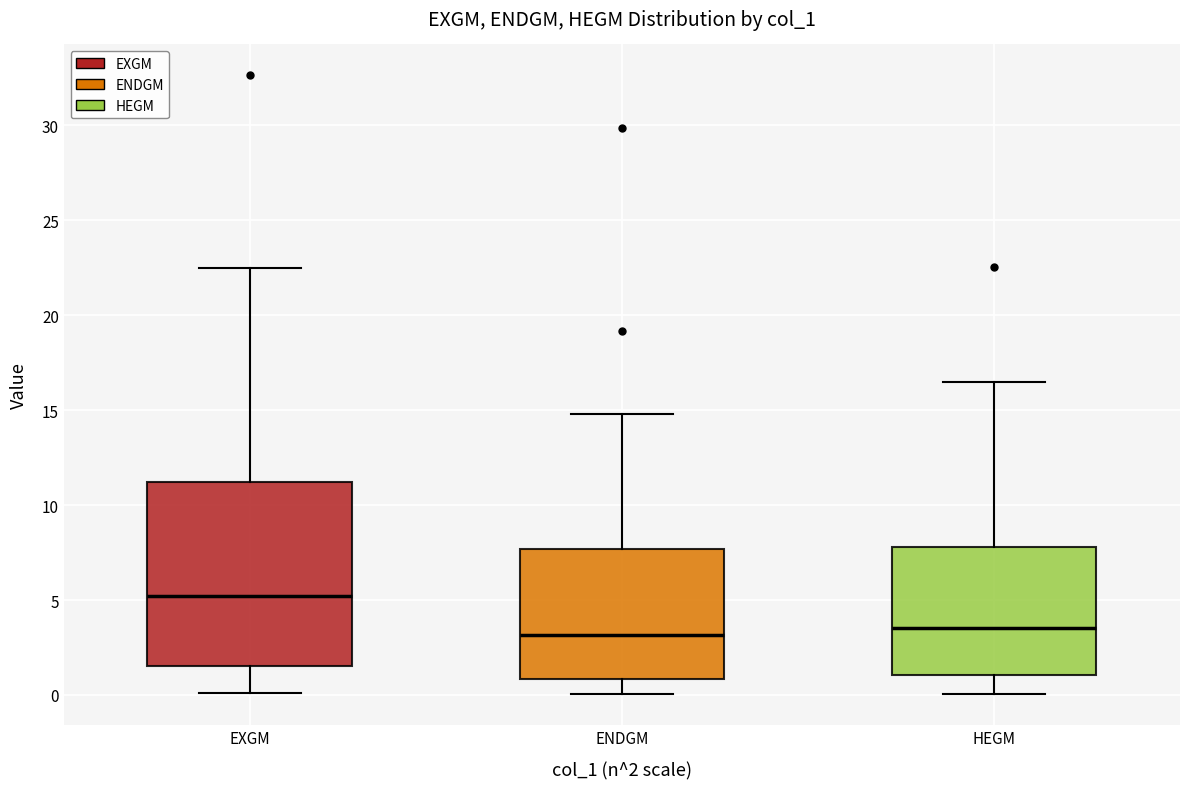

Where does the median line of the box for HEGM sit on the y-axis? The values are not printed on the chart, so give them approximately, as read against the axis.

3.5